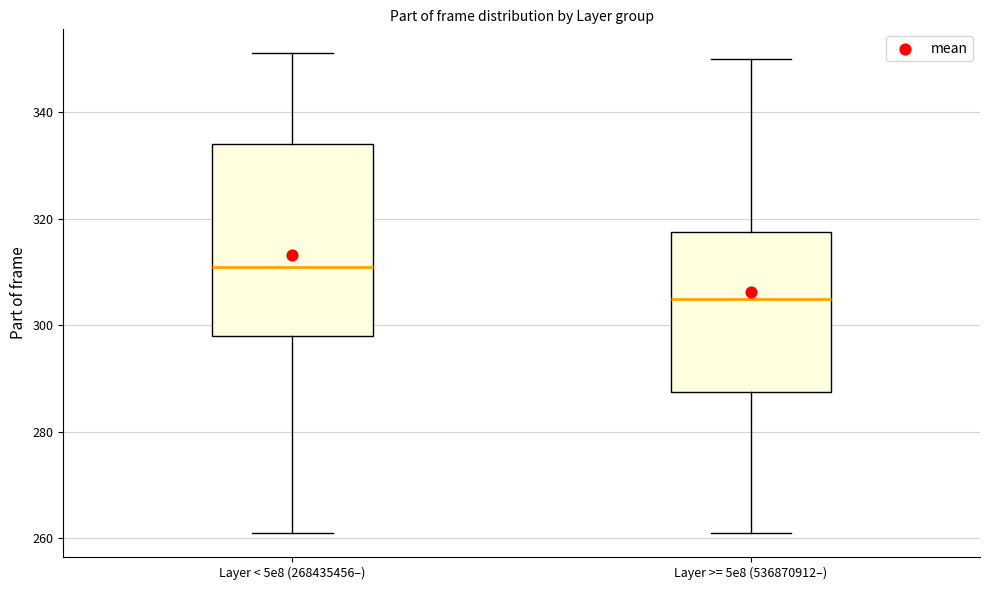

Which box's median line is the highest?

Layer < 5e8 (268435456–)